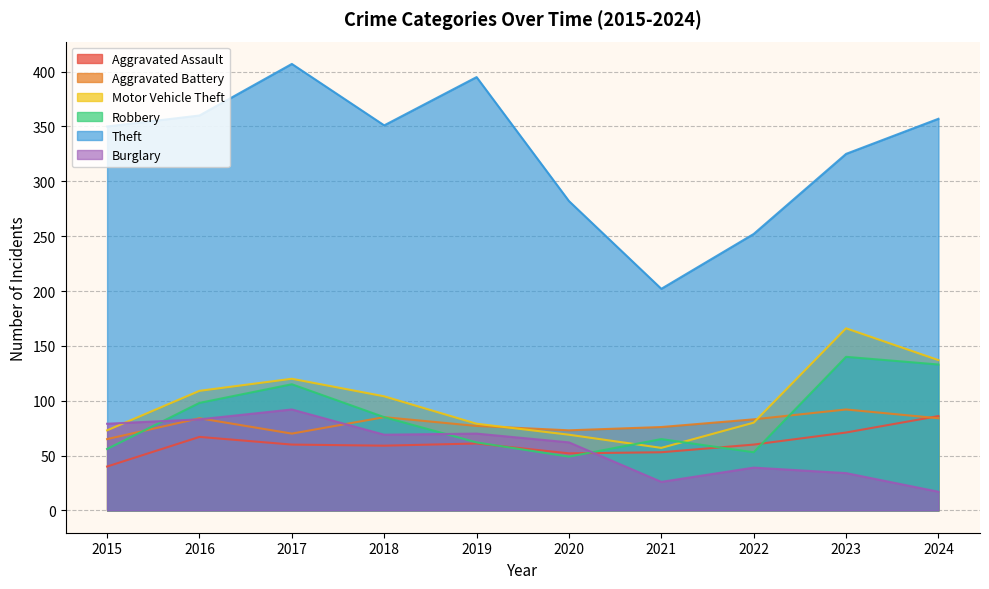

What is the average value of the Burglary series?

57